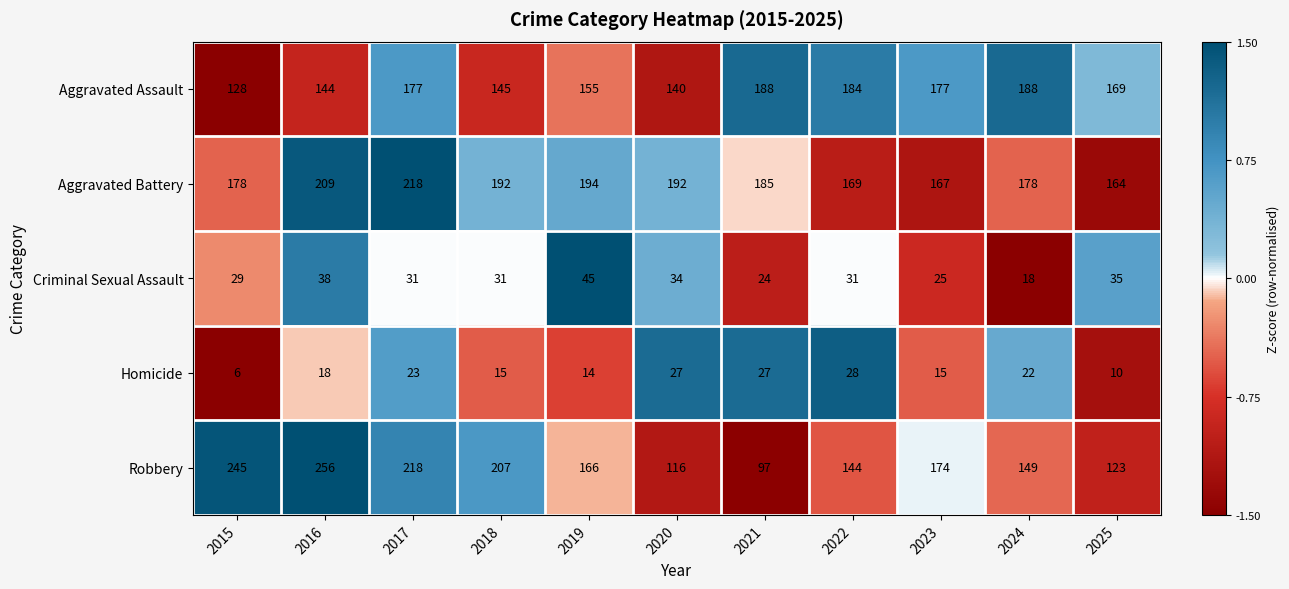

Which category has the lowest value across all series?

2015